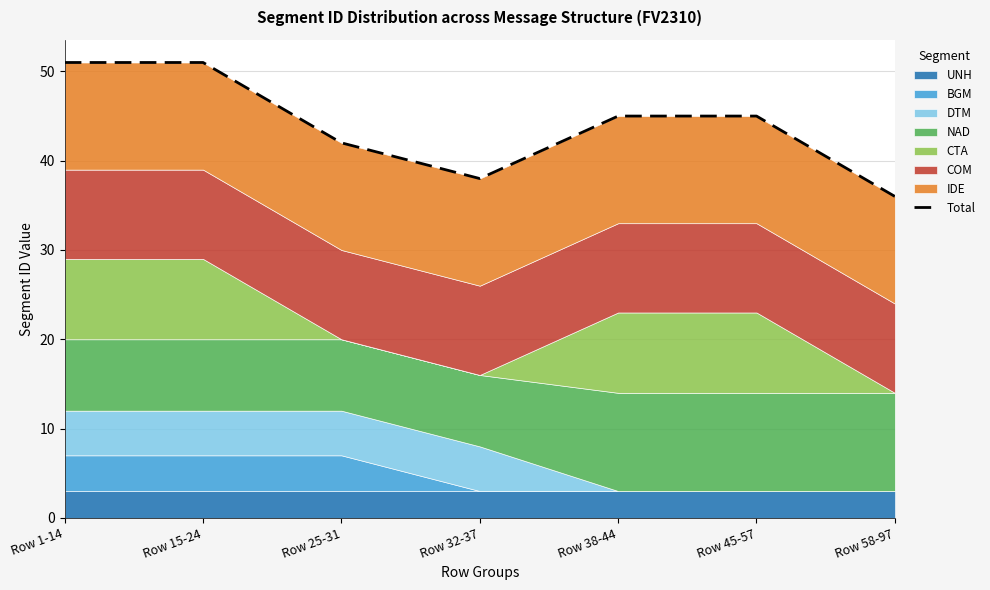

How many values are between 38 and 51?

6